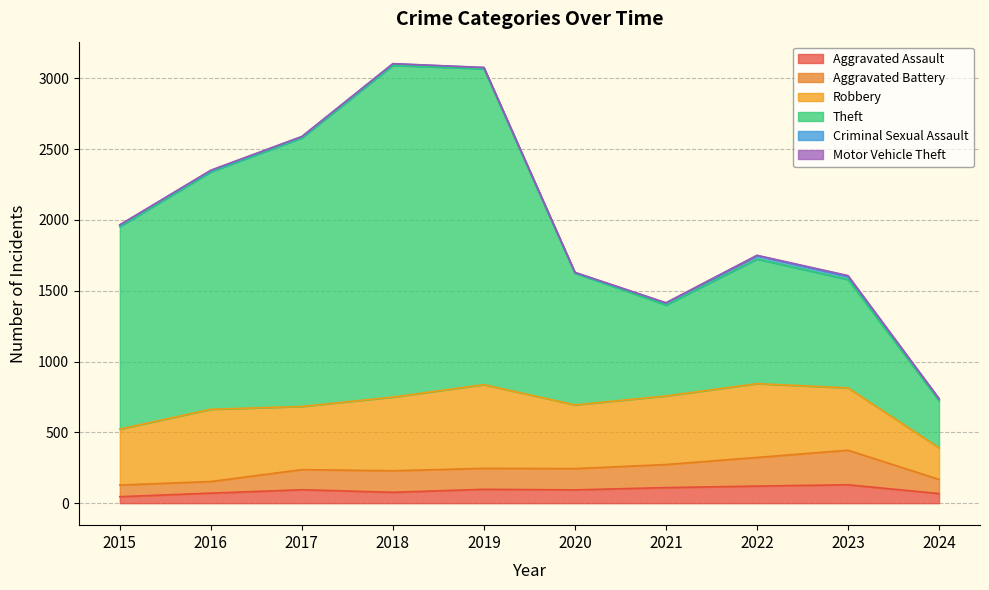

What is the highest value of the Aggravated Assault series?

130